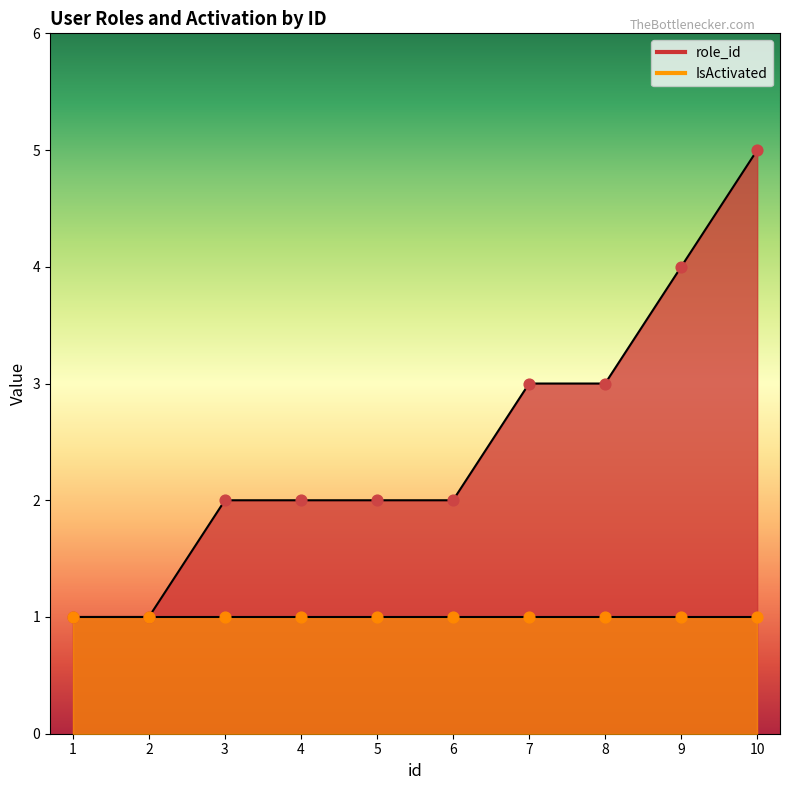

What is the ratio of the value at 6 to the value at 3?

1.0